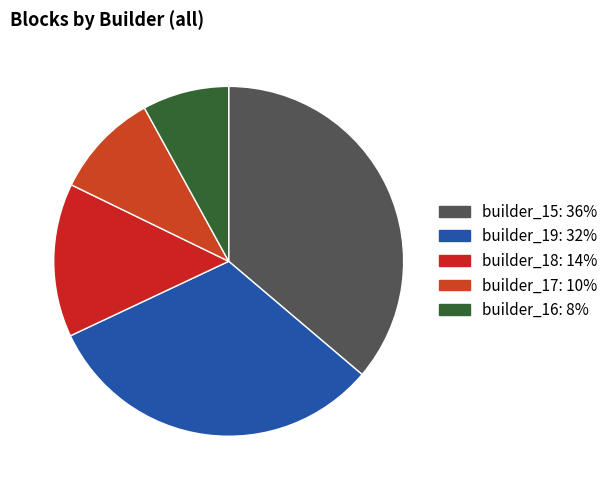

Which slice is the largest?

builder_15